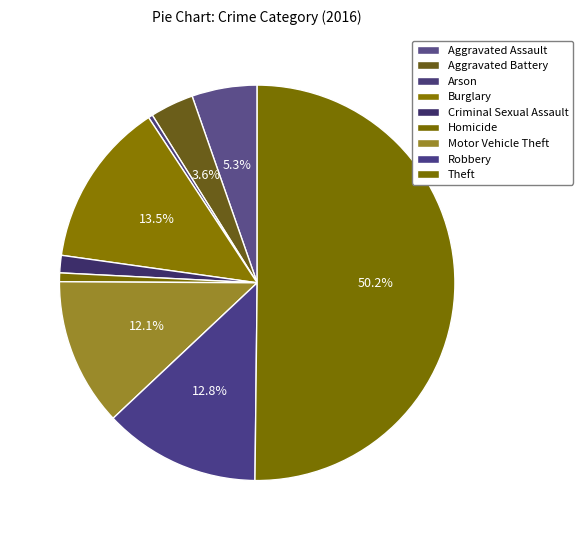

Which has a higher value, Homicide or Aggravated Battery?

Aggravated Battery